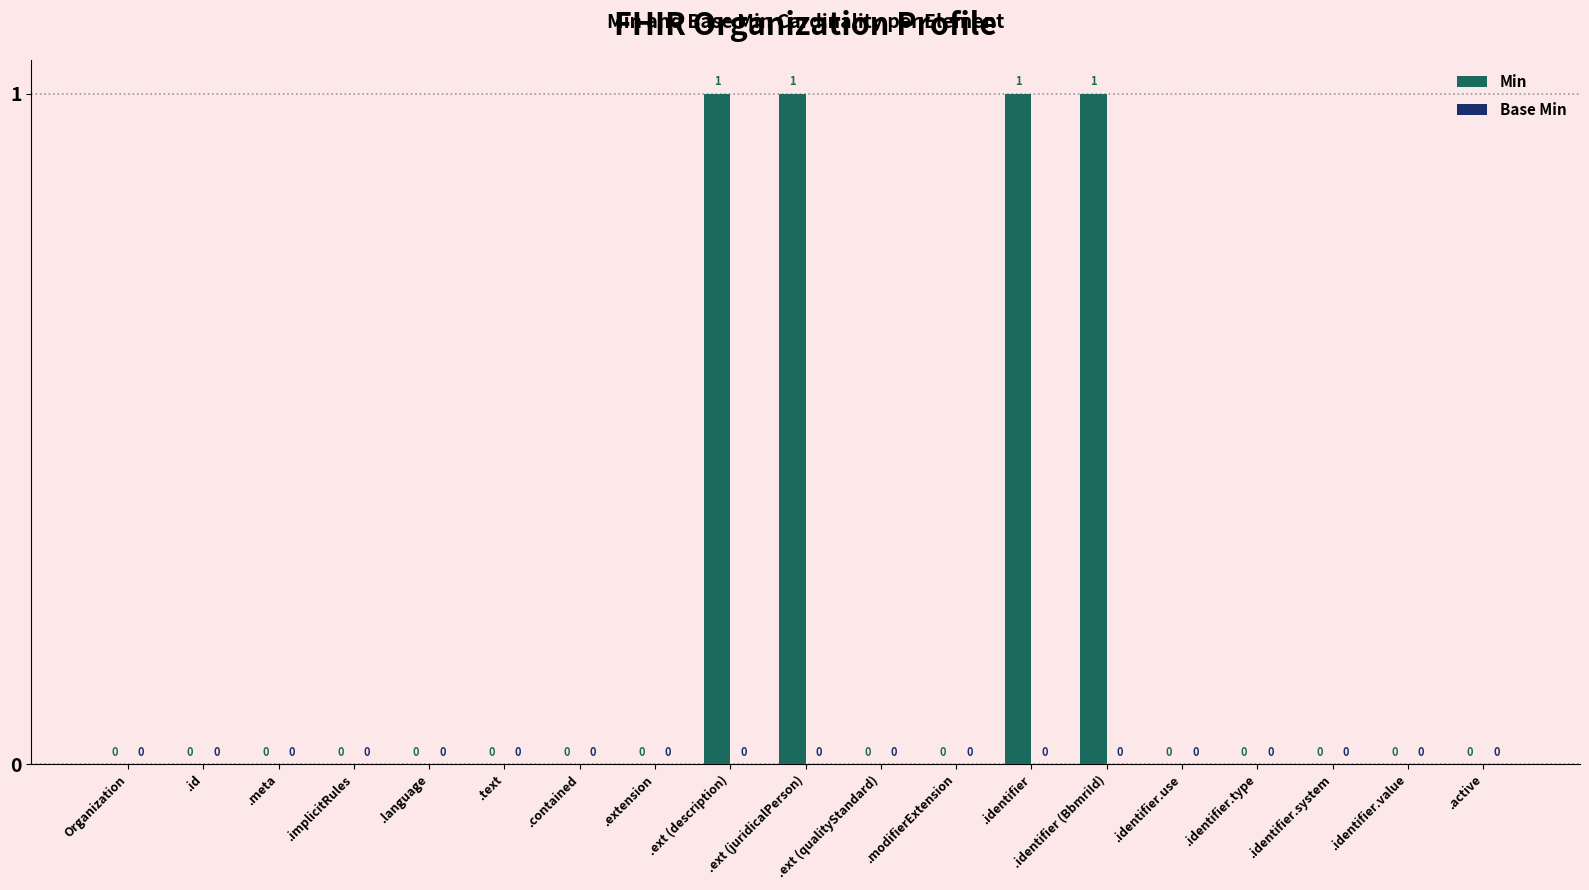

Count the number of data series in this chart.

1